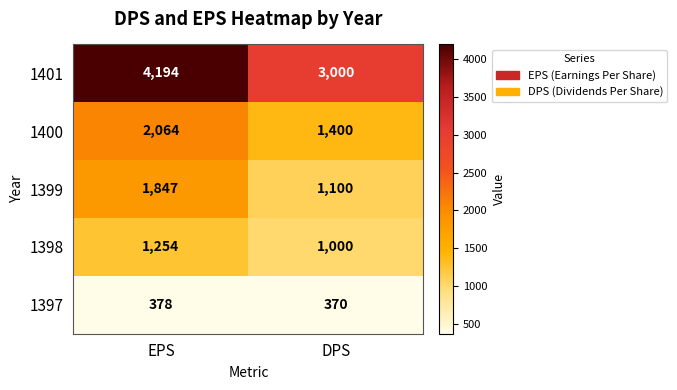

How many categories are shown in the chart?

2